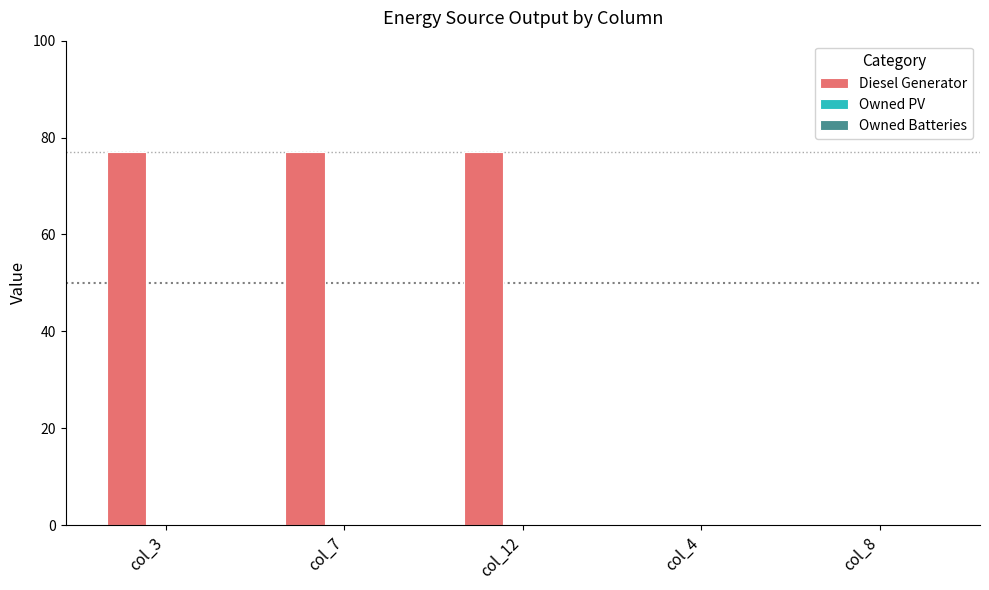

The value at col_12 is 77. True or false?

True